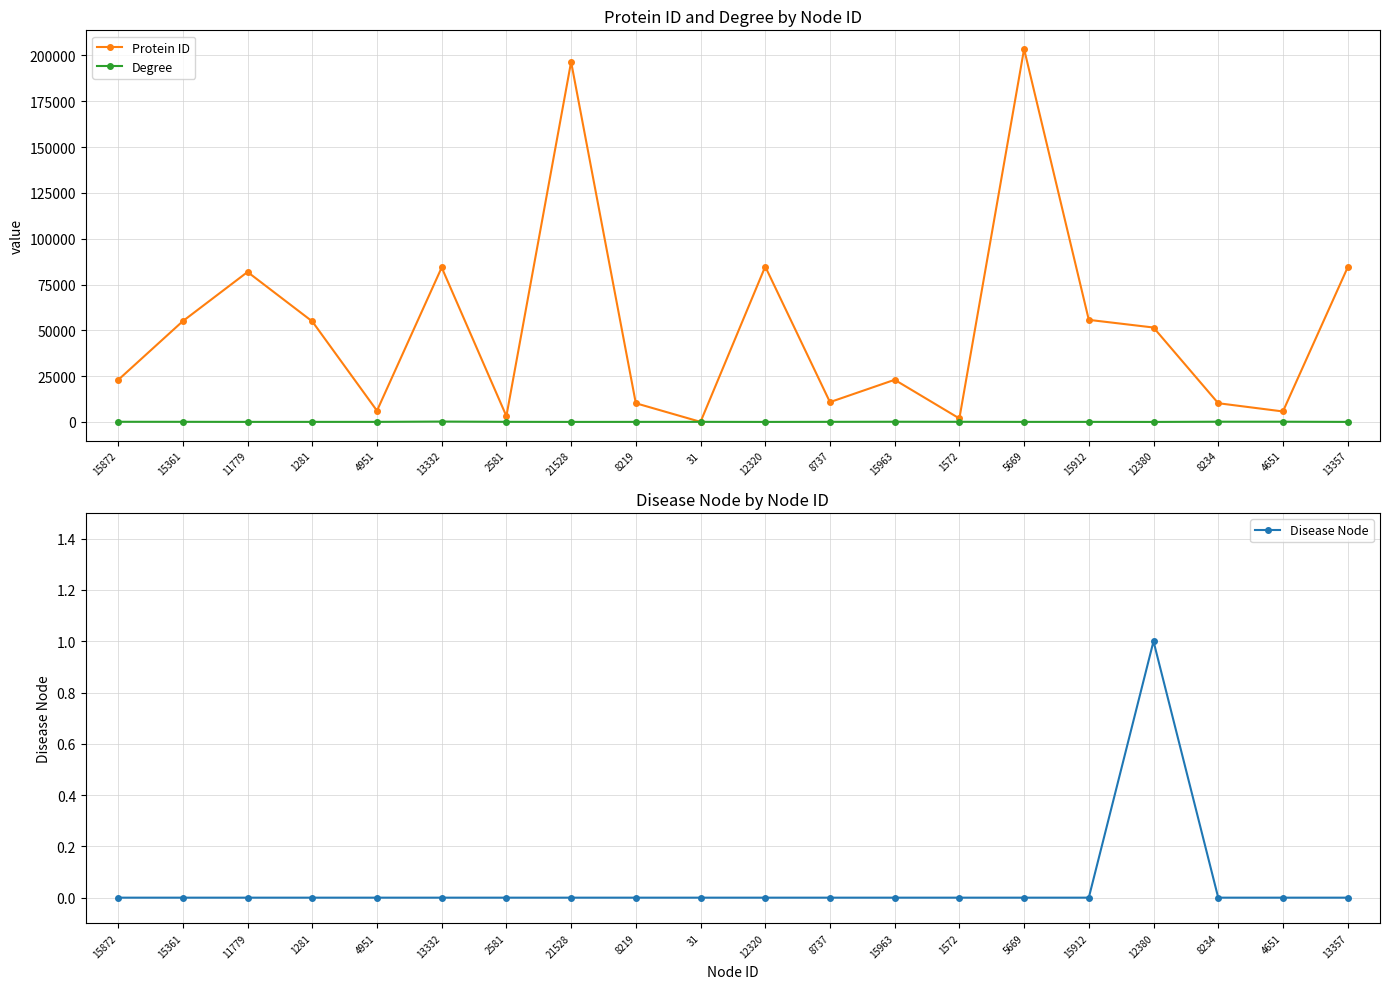

Which category has the highest value in the Protein ID series?

5669